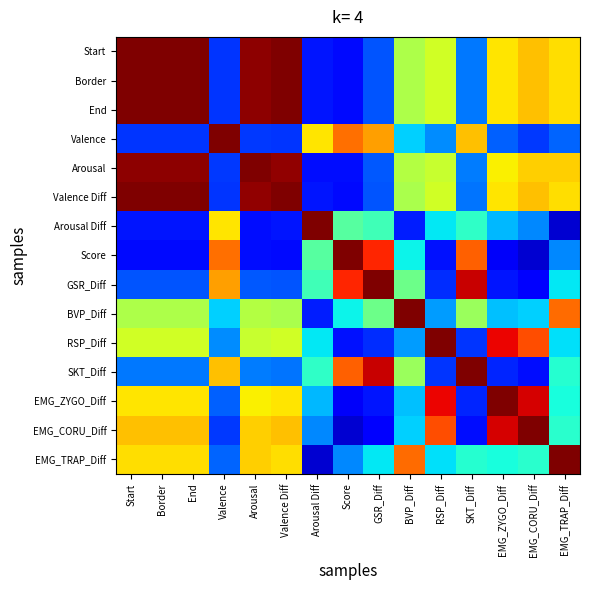

At how many categories does at least one series exceed 0?

15